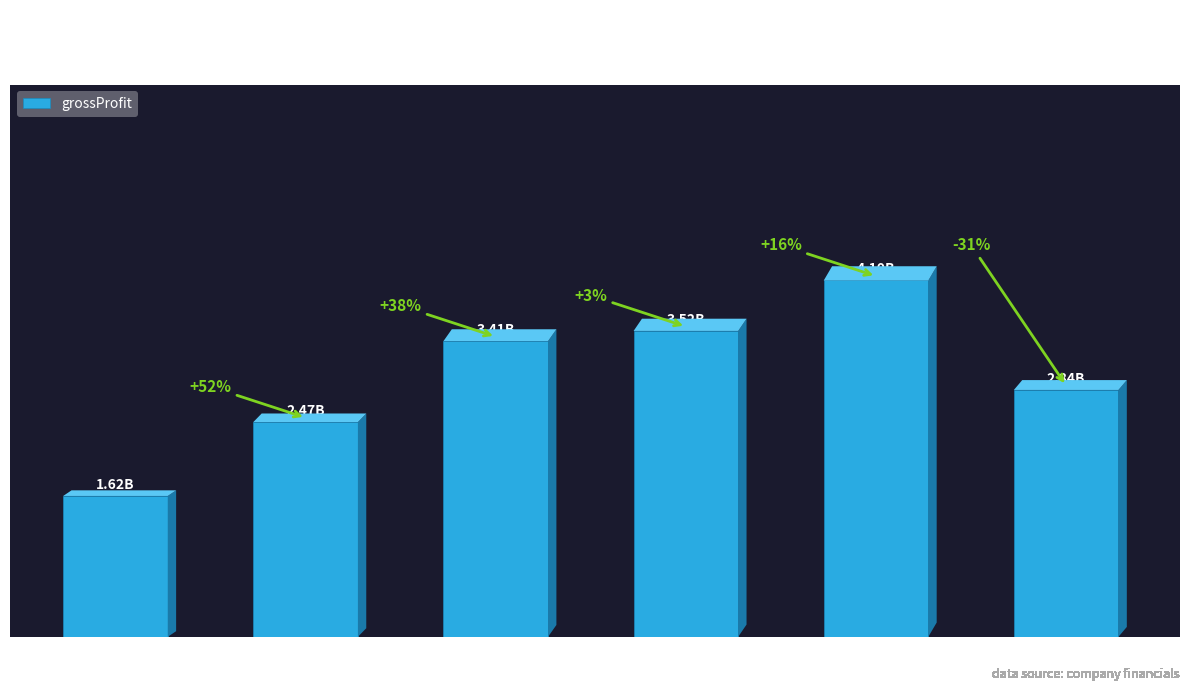

Read the value at Q3 2021.

3406273000